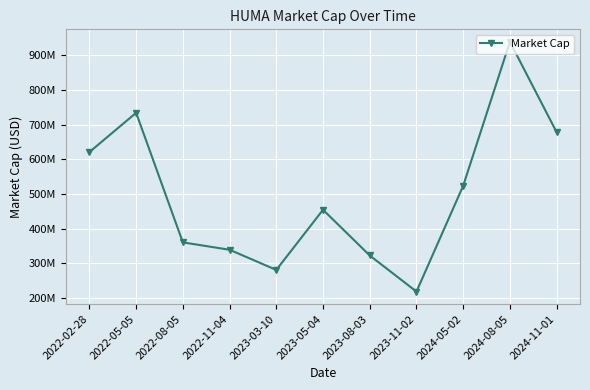

Is this an area chart (filled region under the line)?

No